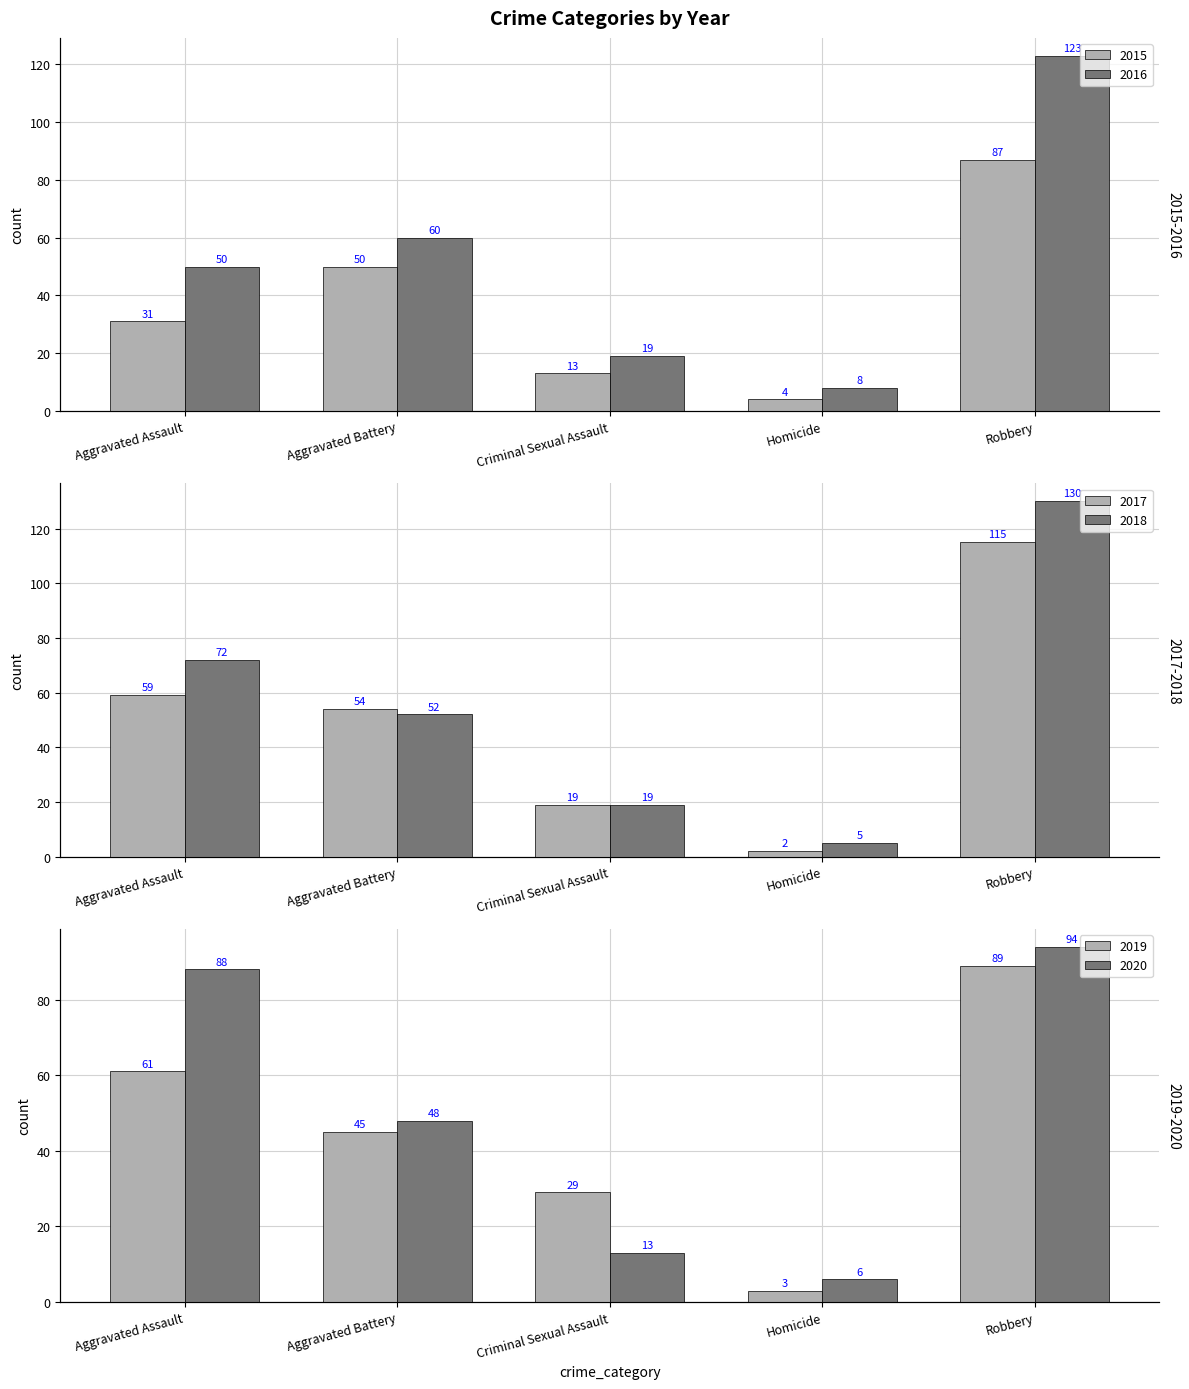

How many data points in 2018 are less than 52?

2